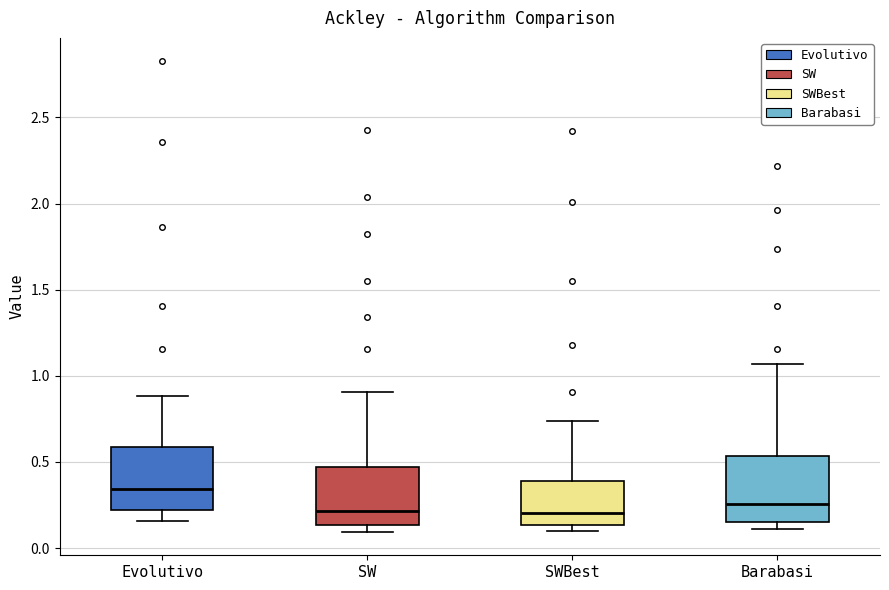

Reading left to right, transcribe this box plot: for each box, give where its median line is, the range the box spans, and where its two whiskers end, as read against the y-axis. The values are not printed on the chart, so give them approximately, as read against the axis.

Evolutivo: median 0.35, box 0.20 to 0.60, whiskers 0.15 to 0.90
SW: median 0.20, box 0.15 to 0.45, whiskers 0.10 to 0.90
SWBest: median 0.20, box 0.15 to 0.40, whiskers 0.10 to 0.75
Barabasi: median 0.25, box 0.15 to 0.55, whiskers 0.10 to 1.05